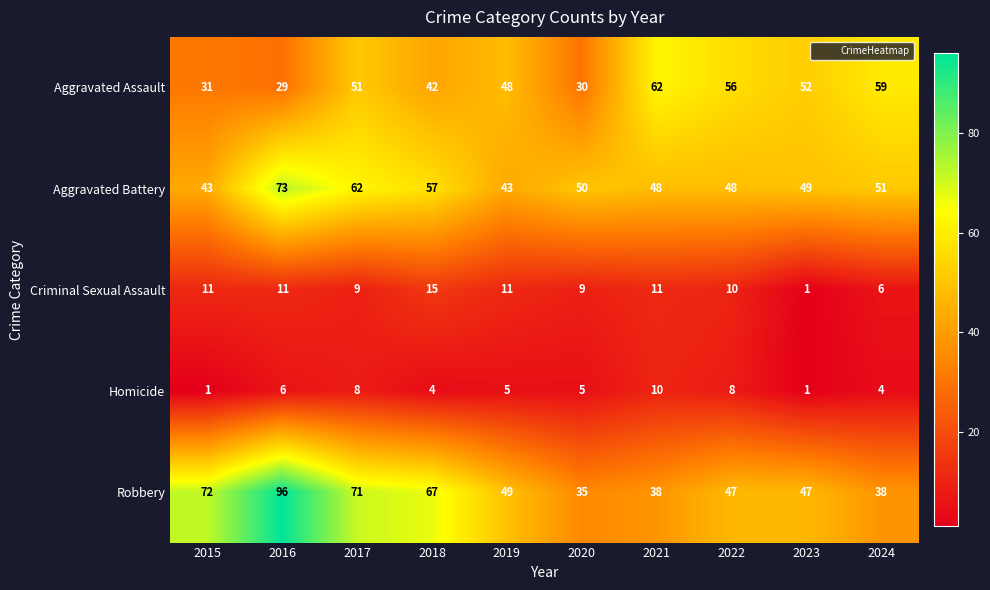

How many distinct data groups are displayed?

5